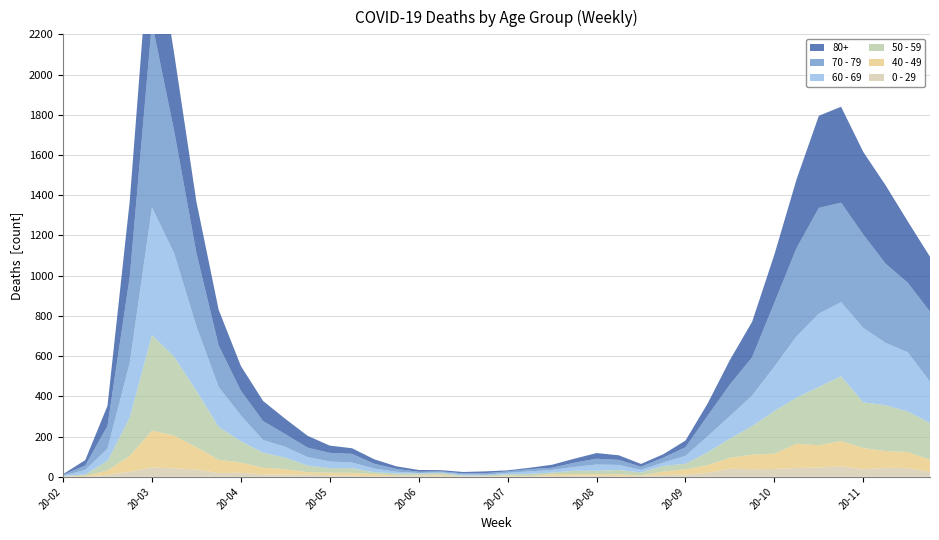

Reading left to right, list all the values displayed in this chart.

80+: 2020-02-24=3	2020-03-02=27	2020-03-09=100	2020-03-16=377	2020-03-23=544	2020-03-30=385	2020-04-06=255	2020-04-13=178	2020-04-20=123	2020-04-27=100	2020-05-04=76	2020-05-11=59	2020-05-18=36	2020-05-25=28	2020-06-01=22	2020-06-08=13	2020-06-15=9	2020-06-22=6	2020-06-29=7	2020-07-06=9	2020-07-13=5	2020-07-20=7	2020-07-27=15	2020-08-03=20	2020-08-10=28	2020-08-17=23	2020-08-24=14	2020-08-31=17	2020-09-07=33	2020-09-14=61	2020-09-21=122	2020-09-28=176	2020-10-05=239	2020-10-12=342	2020-10-19=458	2020-10-26=477	2020-11-02=411	2020-11-09=390	2020-11-16=305	2020-11-23=273
70 - 79: 2020-02-24=4	2020-03-02=22	2020-03-09=113	2020-03-16=427	2020-03-23=920	2020-03-30=608	2020-04-06=365	2020-04-13=206	2020-04-20=123	2020-04-27=94	2020-05-04=63	2020-05-11=47	2020-05-18=43	2020-05-25=43	2020-06-01=24	2020-06-08=14	2020-06-15=6	2020-06-22=5	2020-06-29=5	2020-07-06=8	2020-07-13=7	2020-07-20=11	2020-07-27=11	2020-08-03=21	2020-08-10=29	2020-08-17=25	2020-08-24=16	2020-08-31=24	2020-09-07=43	2020-09-14=102	2020-09-21=157	2020-09-28=191	2020-10-05=318	2020-10-12=439	2020-10-19=526	2020-10-26=495	2020-11-02=464	2020-11-09=394	2020-11-16=346	2020-11-23=348
60 - 69: 2020-02-24=2	2020-03-02=22	2020-03-09=61	2020-03-16=272	2020-03-23=634	2020-03-30=514	2020-04-06=320	2020-04-13=199	2020-04-20=128	2020-04-27=63	2020-05-04=54	2020-05-11=42	2020-05-18=33	2020-05-25=28	2020-06-01=18	2020-06-08=8	2020-06-15=3	2020-06-22=3	2020-06-29=6	2020-07-06=3	2020-07-13=8	2020-07-20=12	2020-07-27=13	2020-08-03=19	2020-08-10=31	2020-08-17=25	2020-08-24=12	2020-08-31=17	2020-09-07=39	2020-09-14=80	2020-09-21=112	2020-09-28=152	2020-10-05=221	2020-10-12=305	2020-10-19=364	2020-10-26=368	2020-11-02=370	2020-11-09=310	2020-11-16=294	2020-11-23=206
50 - 59: 2020-02-24=3	2020-03-02=7	2020-03-09=48	2020-03-16=190	2020-03-23=475	2020-03-30=392	2020-04-06=281	2020-04-13=163	2020-04-20=106	2020-04-27=75	2020-05-04=57	2020-05-11=33	2020-05-18=23	2020-05-25=23	2020-06-01=9	2020-06-08=10	2020-06-15=8	2020-06-22=9	2020-06-29=3	2020-07-06=5	2020-07-13=6	2020-07-20=12	2020-07-27=8	2020-08-03=16	2020-08-10=16	2020-08-17=22	2020-08-24=15	2020-08-31=28	2020-09-07=28	2020-09-14=64	2020-09-21=95	2020-09-28=142	2020-10-05=212	2020-10-12=230	2020-10-19=290	2020-10-26=322	2020-11-02=227	2020-11-09=228	2020-11-16=202	2020-11-23=182
40 - 49: 2020-02-24=0	2020-03-02=5	2020-03-09=21	2020-03-16=79	2020-03-23=183	2020-03-30=163	2020-04-06=111	2020-04-13=66	2020-04-20=51	2020-04-27=33	2020-05-04=27	2020-05-11=13	2020-05-18=12	2020-05-25=14	2020-06-01=12	2020-06-08=3	2020-06-15=2	2020-06-22=5	2020-06-29=1	2020-07-06=1	2020-07-13=4	2020-07-20=2	2020-07-27=10	2020-08-03=8	2020-08-10=8	2020-08-17=10	2020-08-24=2	2020-08-31=17	2020-09-07=26	2020-09-14=38	2020-09-21=55	2020-09-28=72	2020-10-05=76	2020-10-12=120	2020-10-19=111	2020-10-26=126	2020-11-02=105	2020-11-09=83	2020-11-16=80	2020-11-23=60
0 - 29: 2020-02-24=1	2020-03-02=0	2020-03-09=10	2020-03-16=25	2020-03-23=47	2020-03-30=42	2020-04-06=36	2020-04-13=19	2020-04-20=20	2020-04-27=12	2020-05-04=11	2020-05-11=10	2020-05-18=8	2020-05-25=6	2020-06-01=2	2020-06-08=4	2020-06-15=6	2020-06-22=5	2020-06-29=2	2020-07-06=1	2020-07-13=2	2020-07-20=1	2020-07-27=3	2020-08-03=6	2020-08-10=6	2020-08-17=2	2020-08-24=5	2020-08-31=9	2020-09-07=11	2020-09-14=20	2020-09-21=40	2020-09-28=38	2020-10-05=39	2020-10-12=44	2020-10-19=46	2020-10-26=52	2020-11-02=38	2020-11-09=45	2020-11-16=43	2020-11-23=25